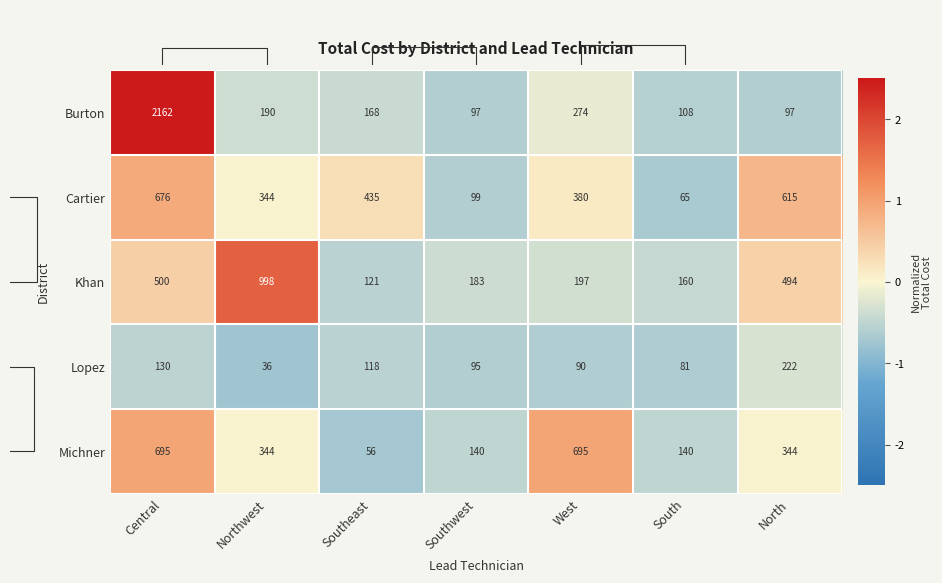

The value of Cartier at Southeast is 267. True or false?

False